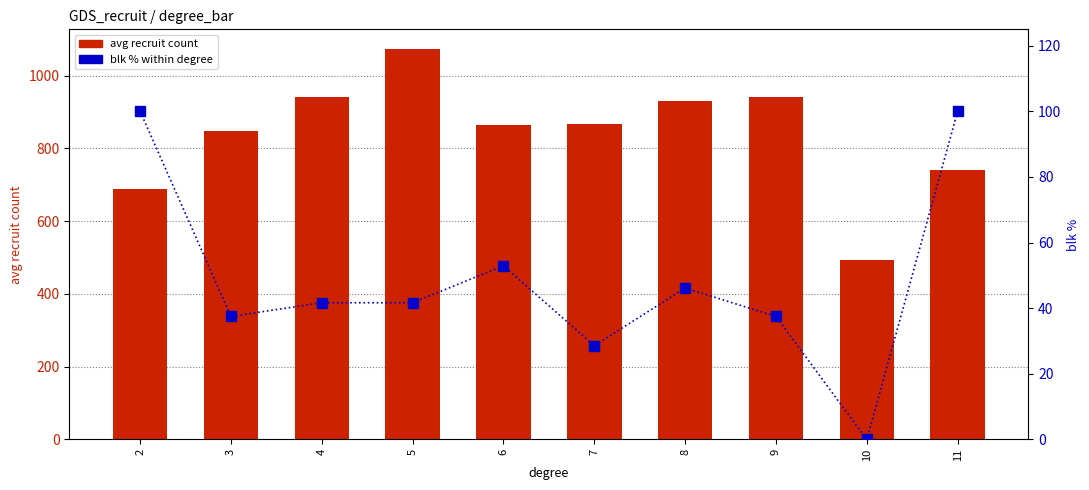

Which series has the largest total across all categories?

avg recruit count